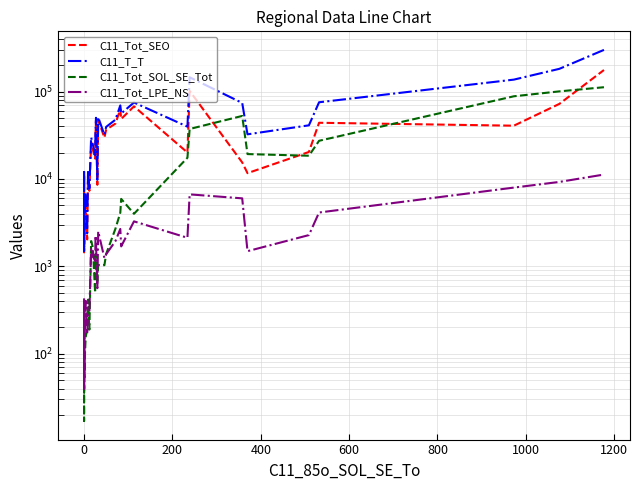

What is the difference between the second highest and minimum values in the C11_Tot_SOL_SE_Tot series?

100515